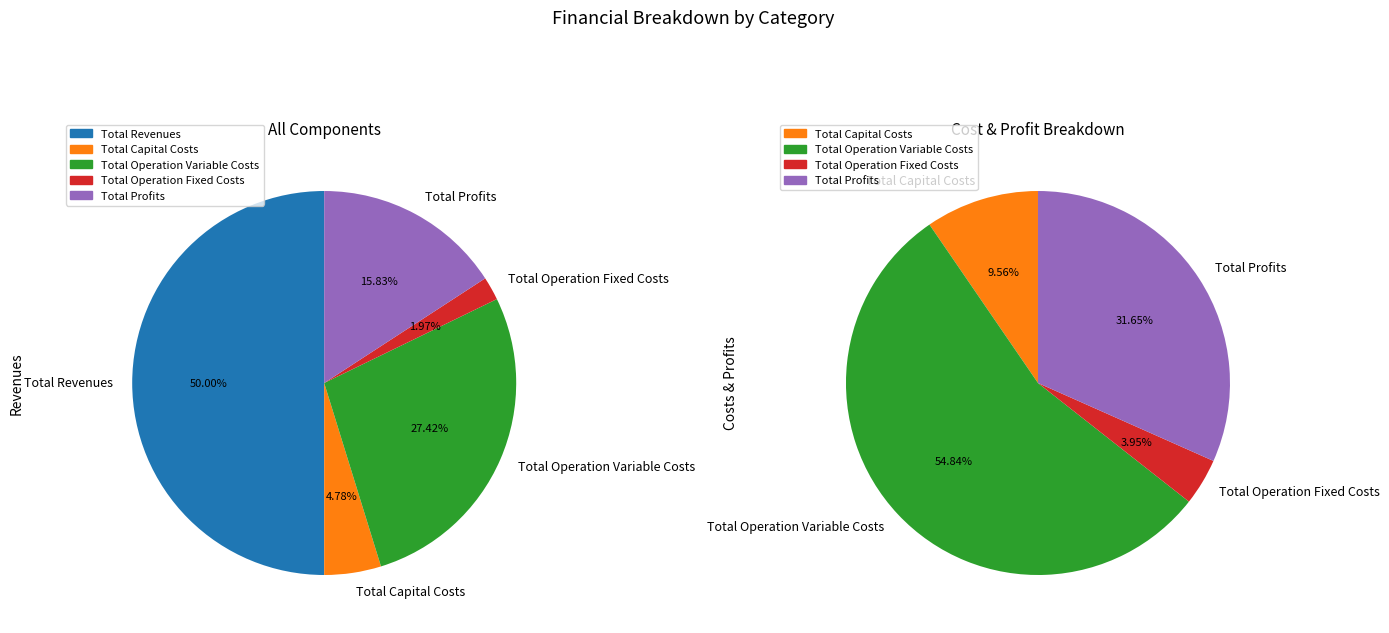

What is the ratio of the value at Total Capital Costs to the value at Total Profits?

0.3